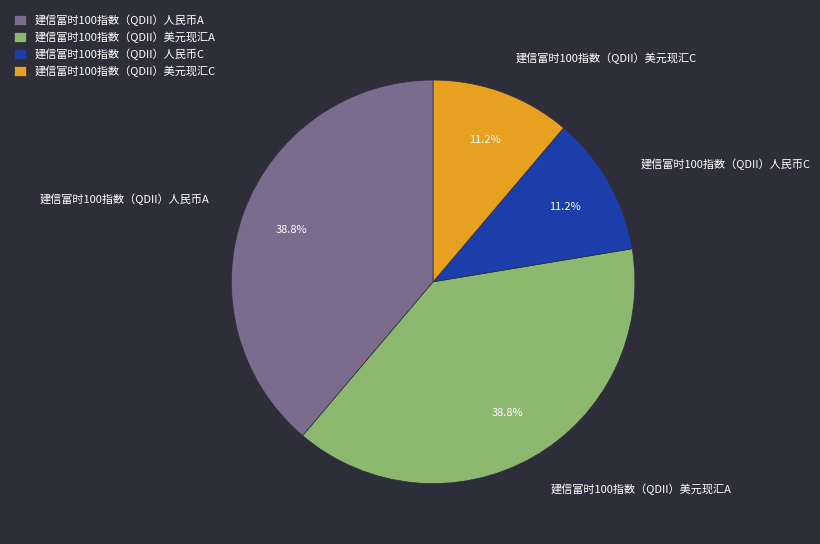

Is there any slice that represents more than half of the pie?

No